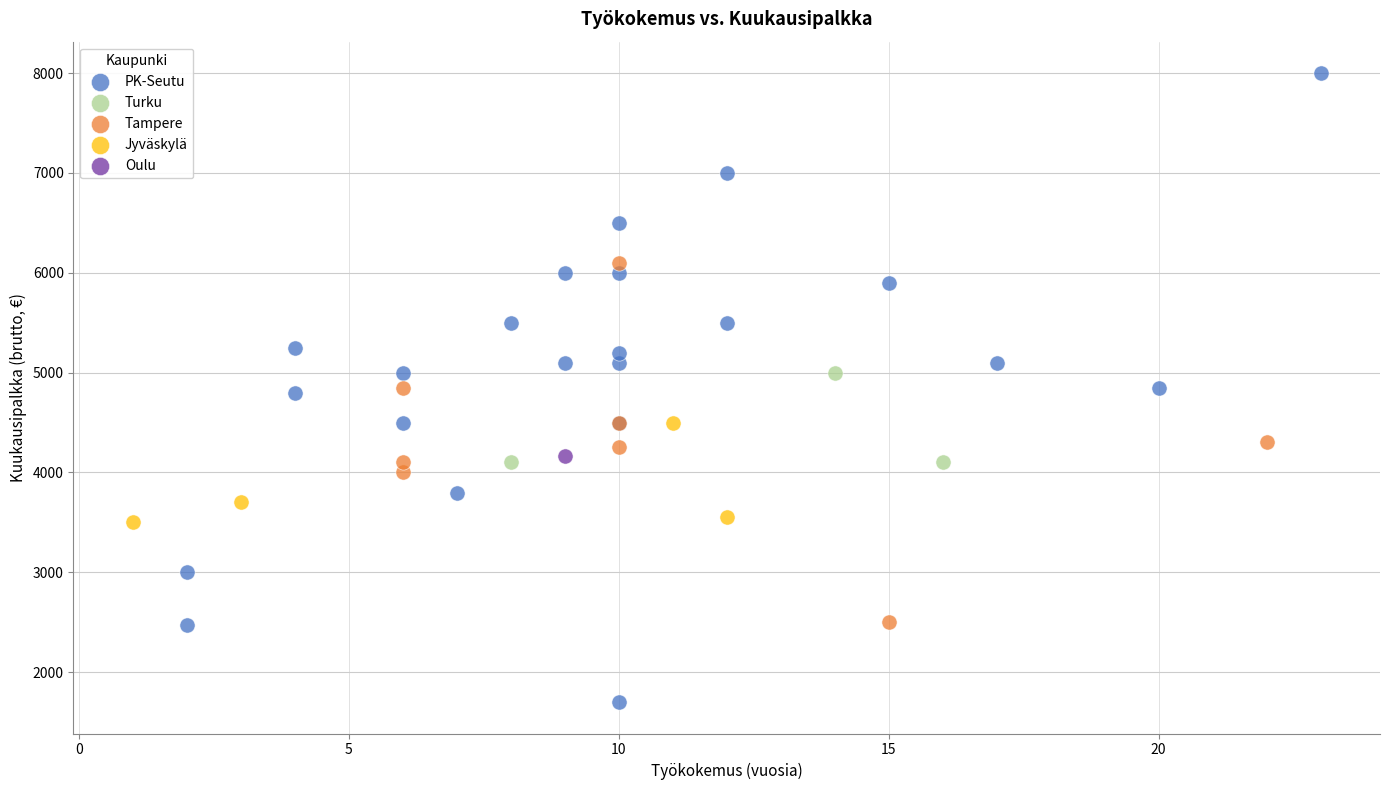

What are all the series names shown in the legend?

PK-Seutu, Turku, Tampere, Jyväskylä, Oulu